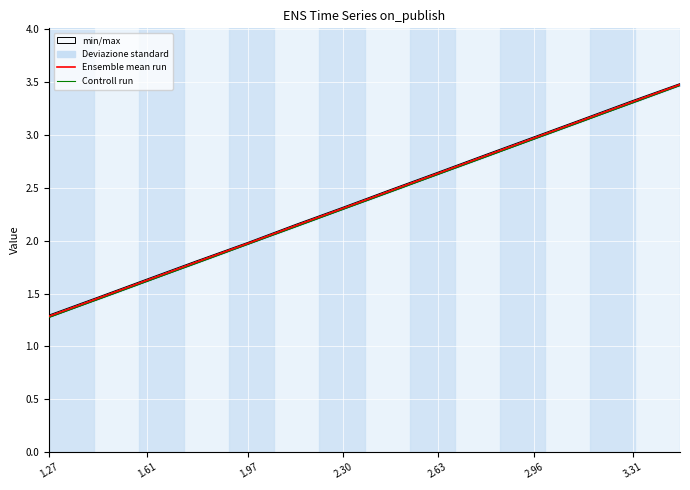

How many lines are shown in the chart?

2